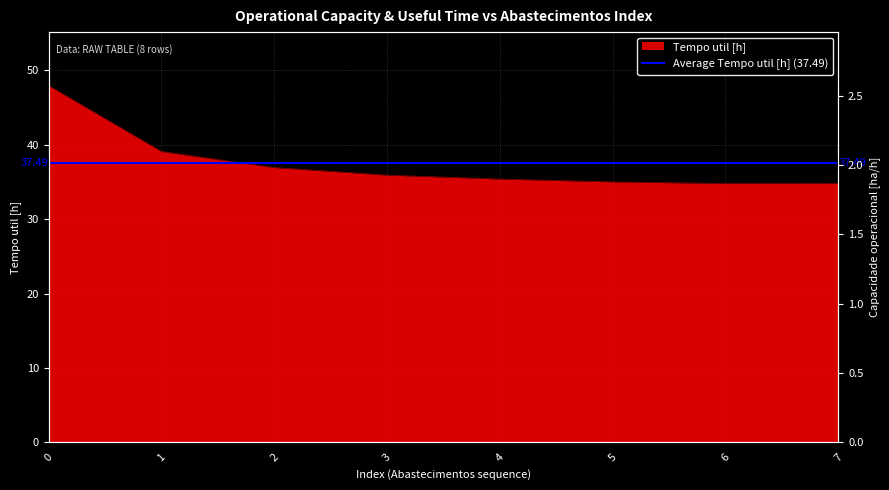

At which category does the data reach its first local valley?

6